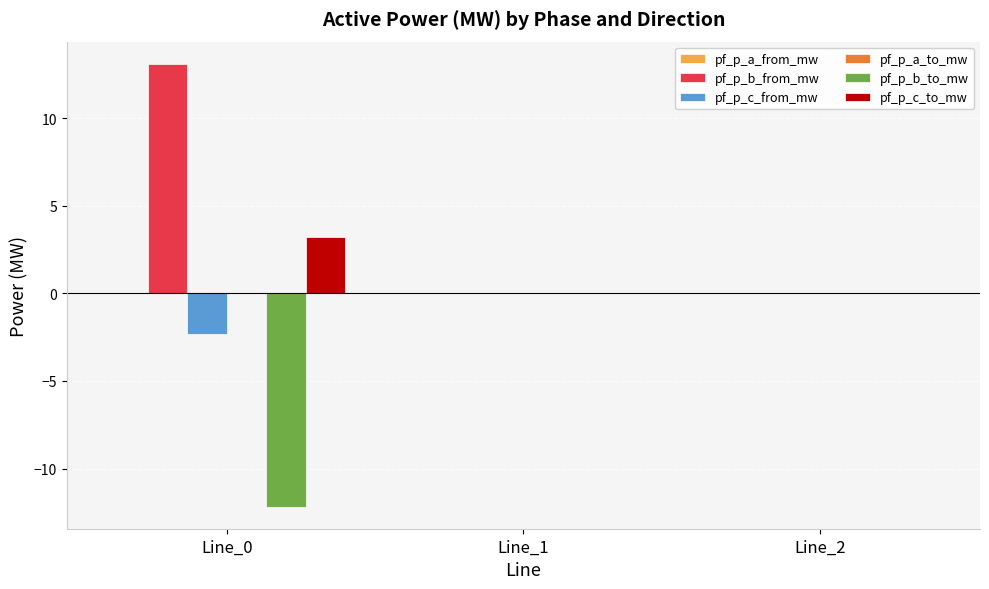

What is the sum of all pf_p_b_from_mw values?

13.1